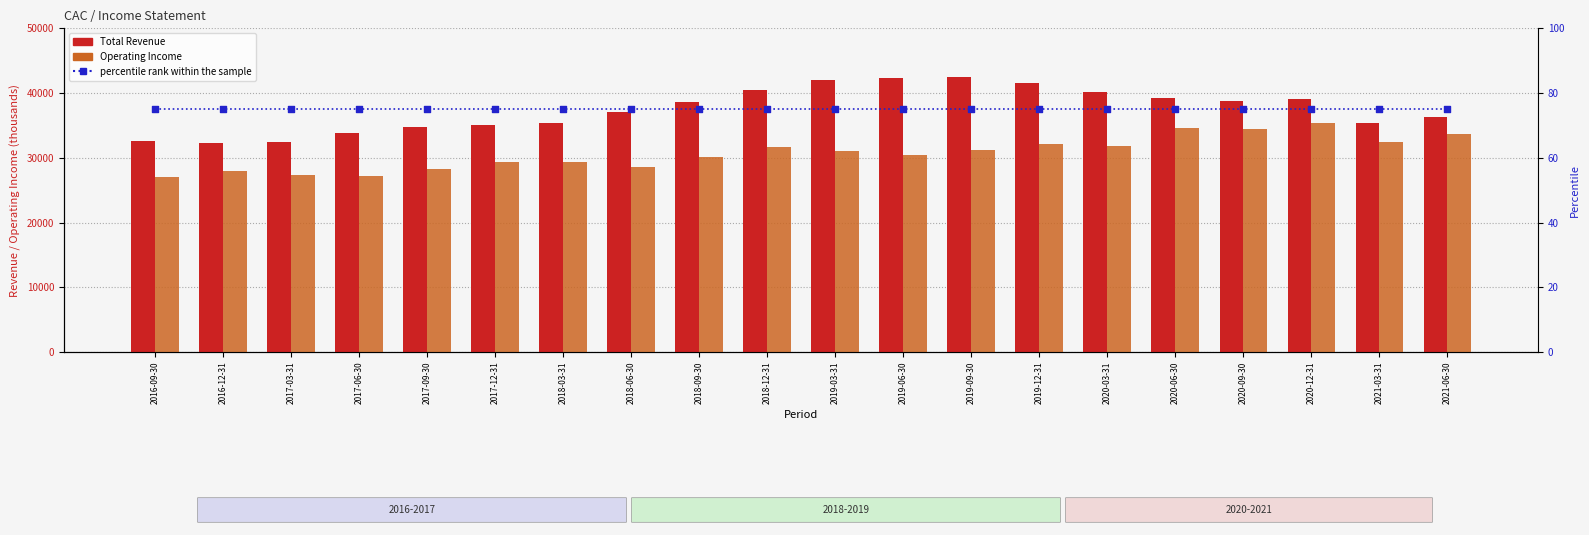

At which category is the sum across all series the highest?

2020-12-31